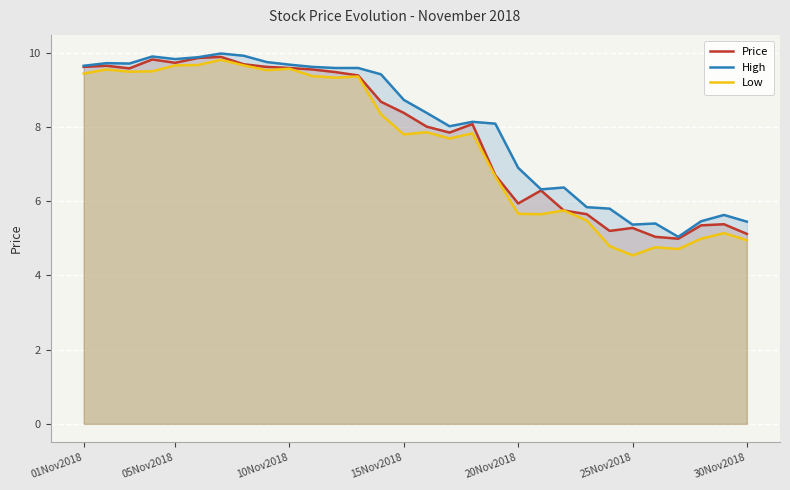

What is the total value across all series at 25?

15.2